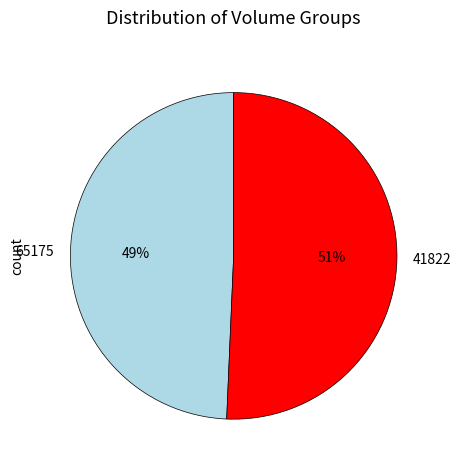

How many segments does this pie chart have?

2